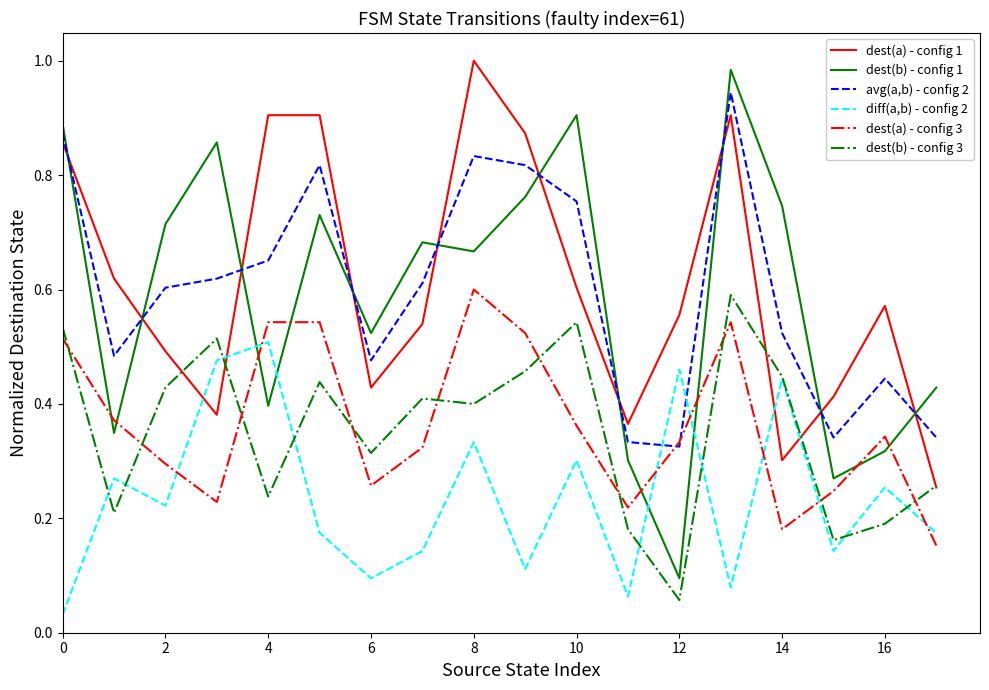

Which series has the largest range (max minus min)?

dest(b) - config 1